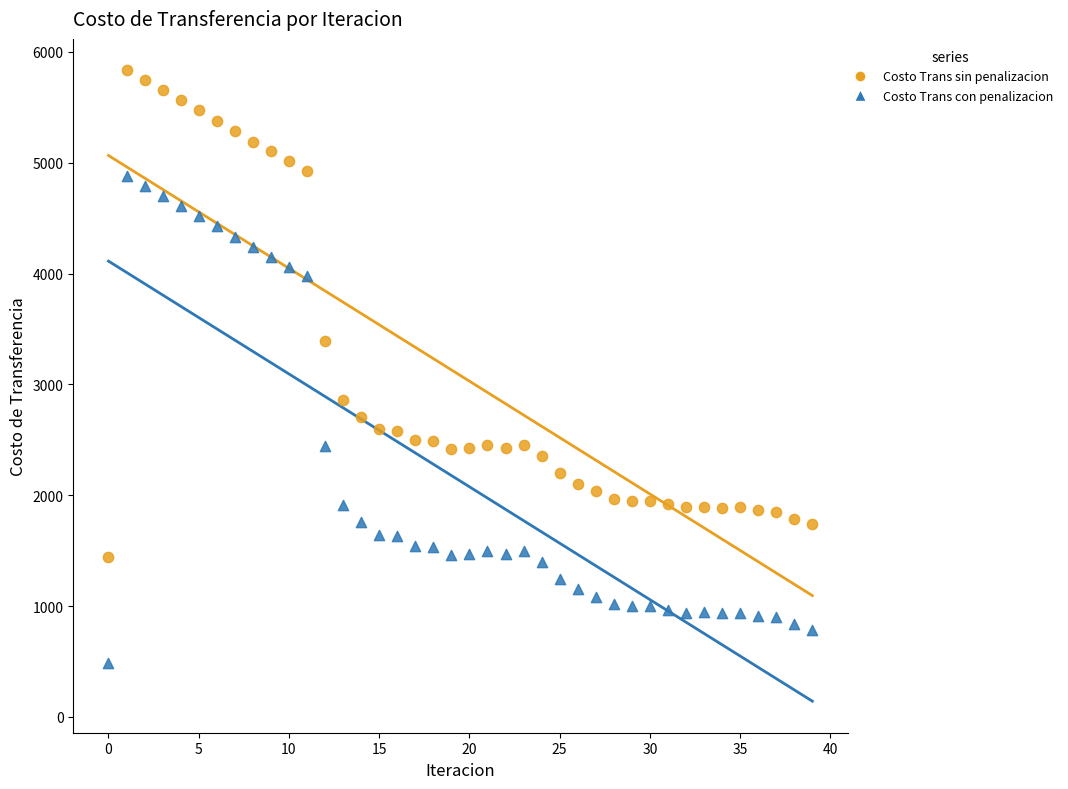

Which series contains the lowest Y value?

Costo Trans con penalizacion